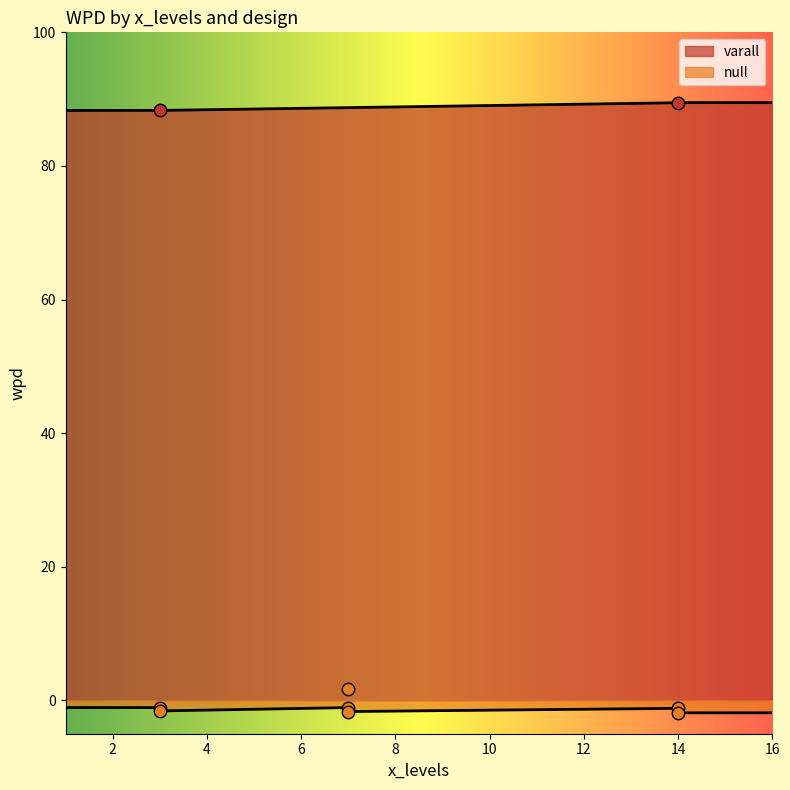

What is the change in value from 2 to 6?

-0.1